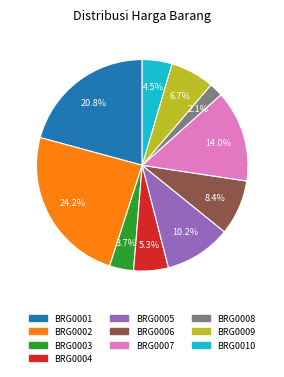

What is the total percentage of BRG0002 and BRG0005?

34.4%